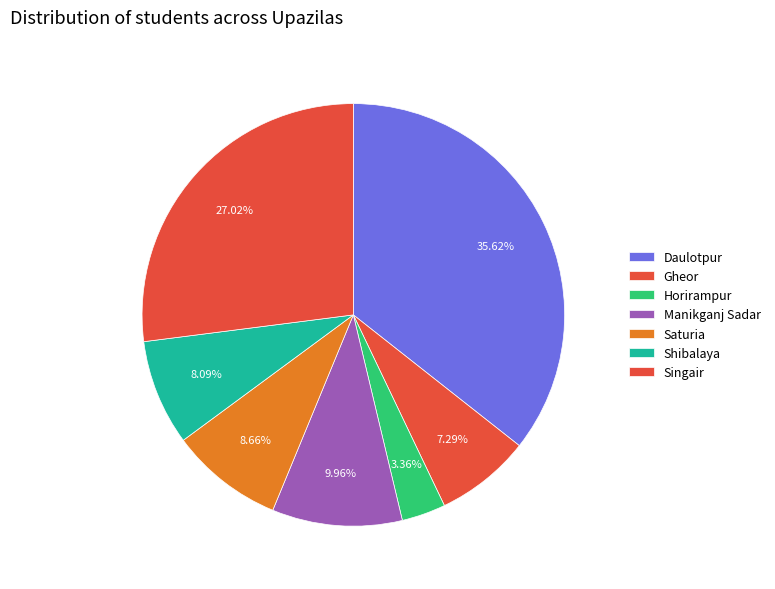

What percentage is NOT represented by Horirampur?

96.6%